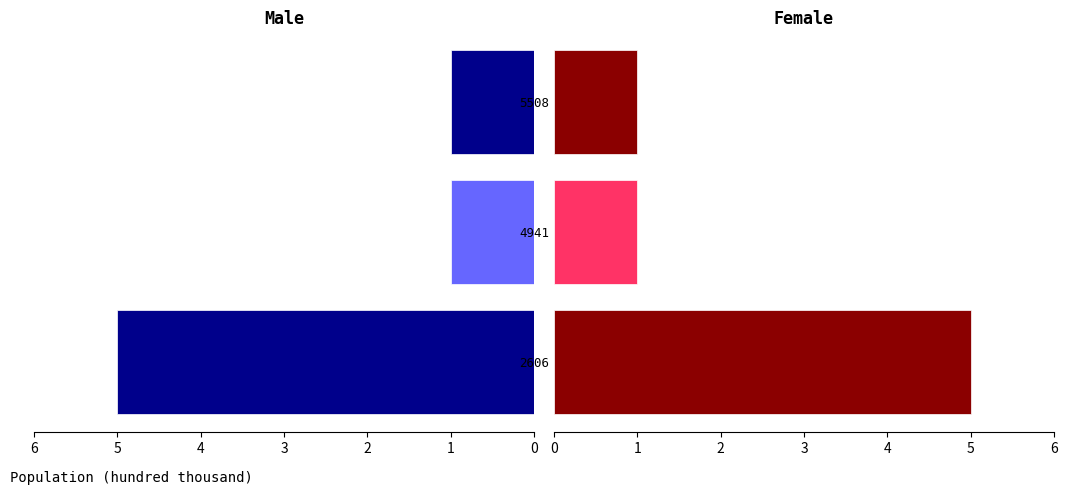

What is the sum of the Female values at 5508 and 2606?

6